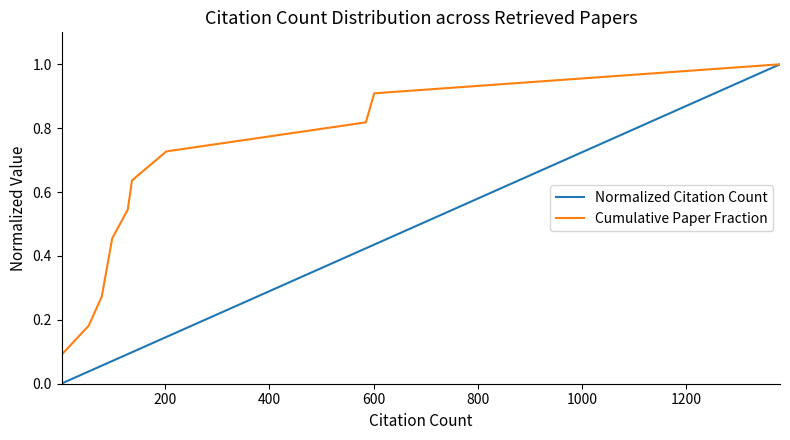

List the series in order of their overall mean, lowest first.

Normalized Citation Count, Cumulative Paper Fraction